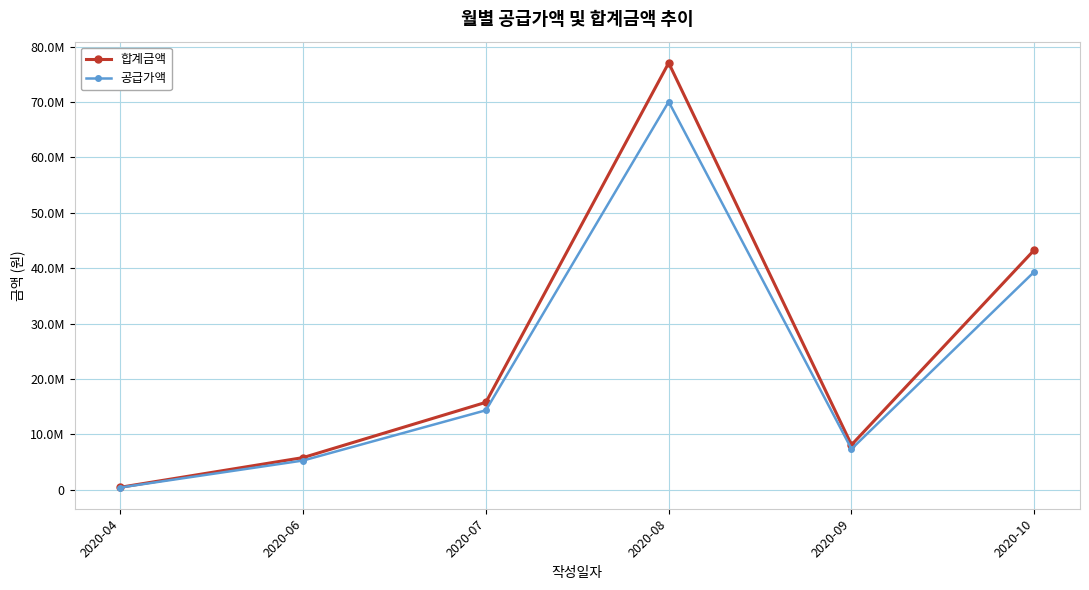

At which category does 합계금액 reach its first local peak?

2020-08